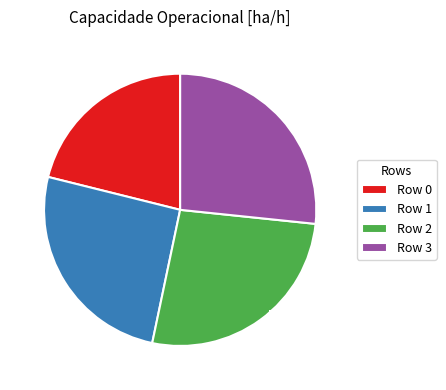

Which category has the smallest portion of the pie?

Row 0